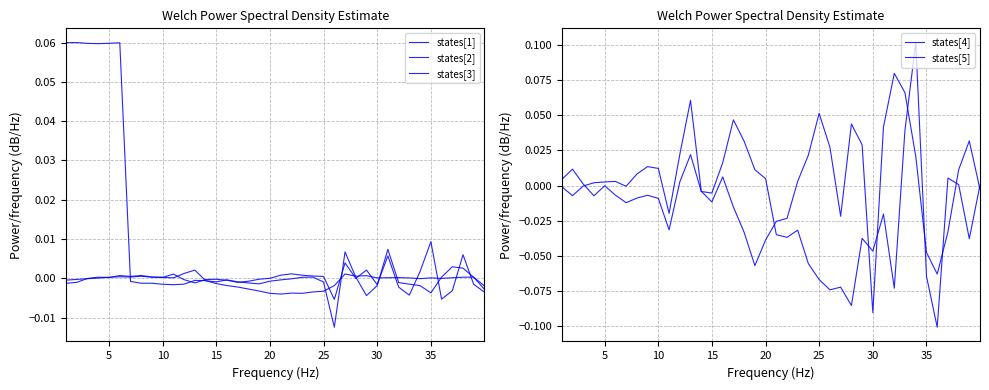

In states[3], how many points are higher than both neighbors (excluding endpoints)?

10